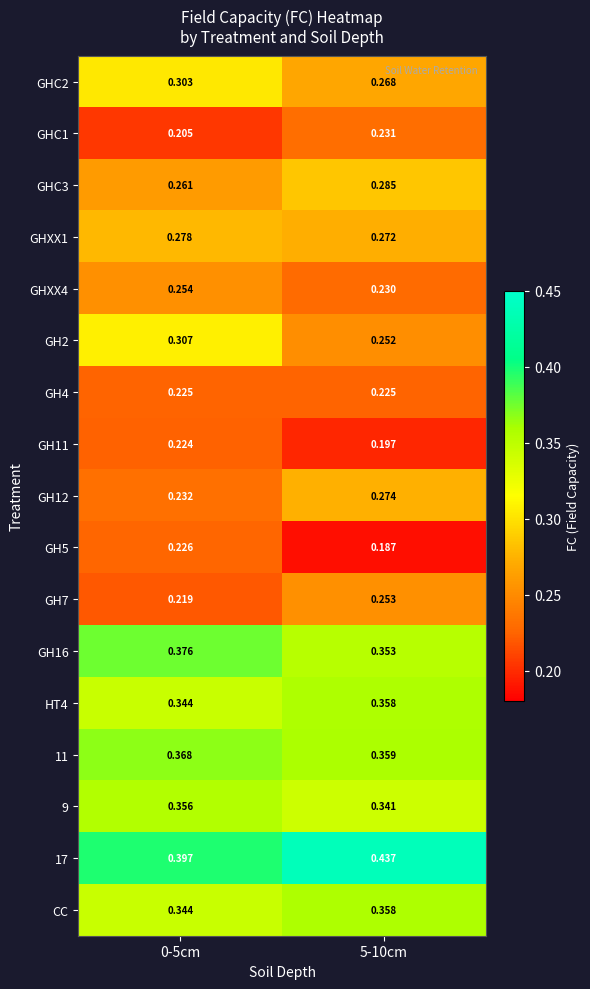

Which series has the largest range (max minus min)?

GH2